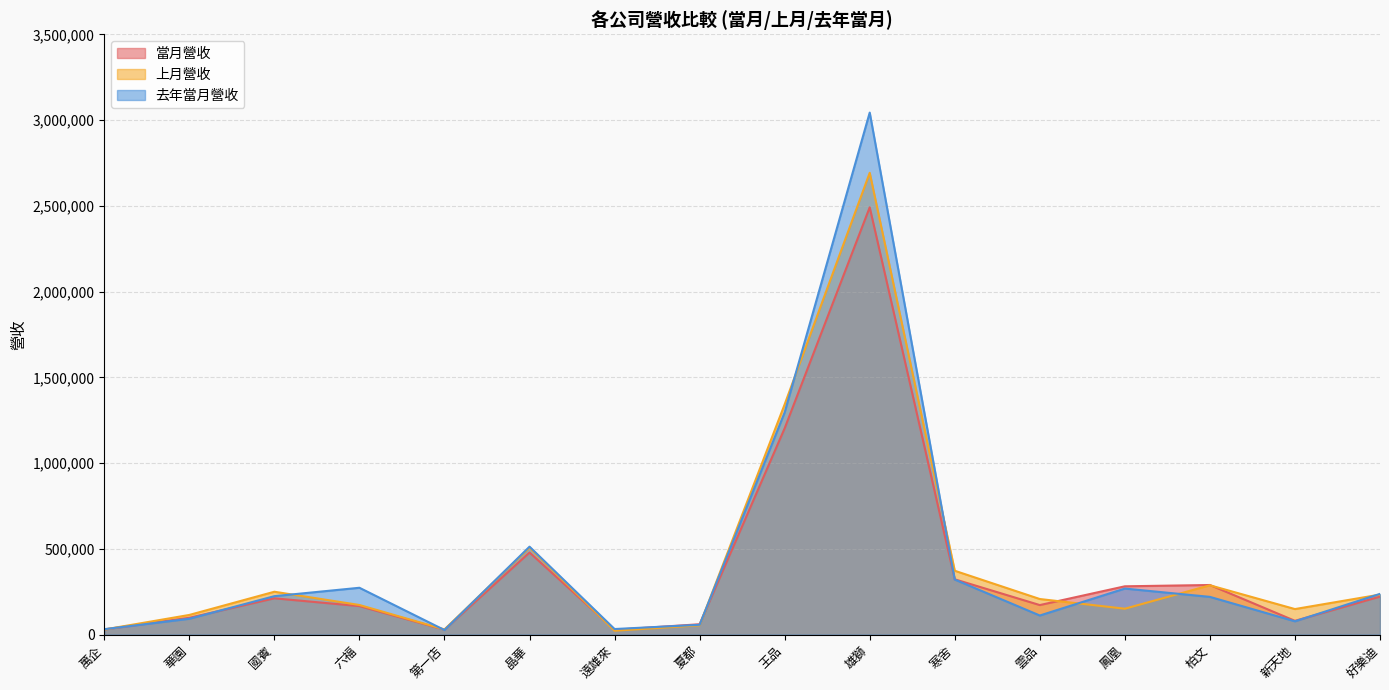

What is the difference between the 當月營收 values at 王品 and 國賓?

991816